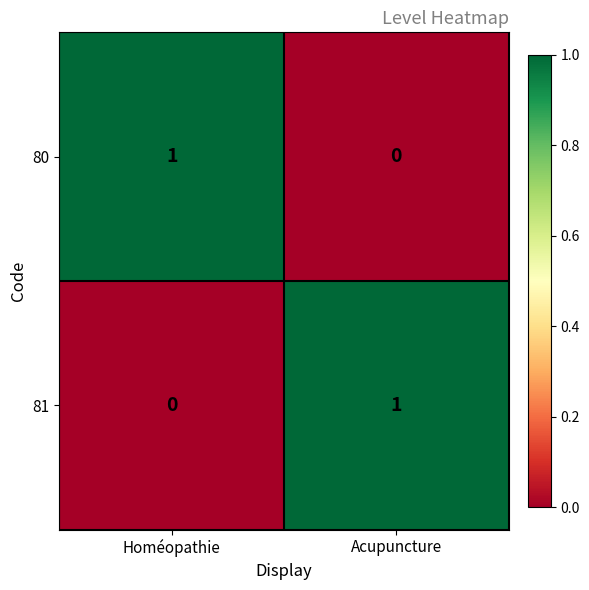

The 81 series shows 0 at Homéopathie. True or false?

True